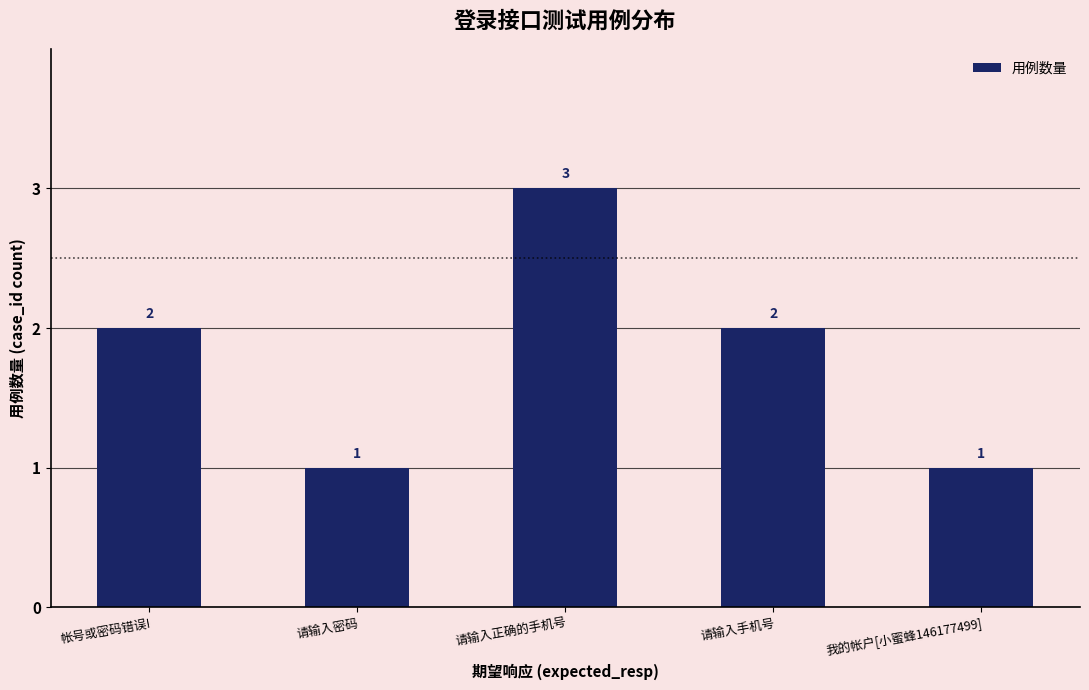

How many values are between 1 and 2?

4